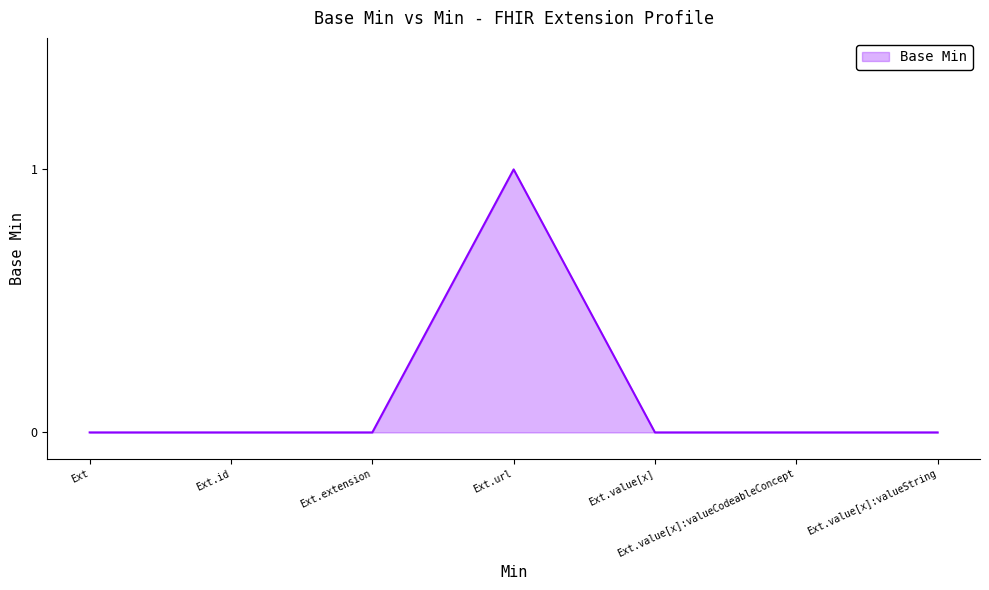

Is it true that the value at Ext.value[x]:valueString is 1?

False